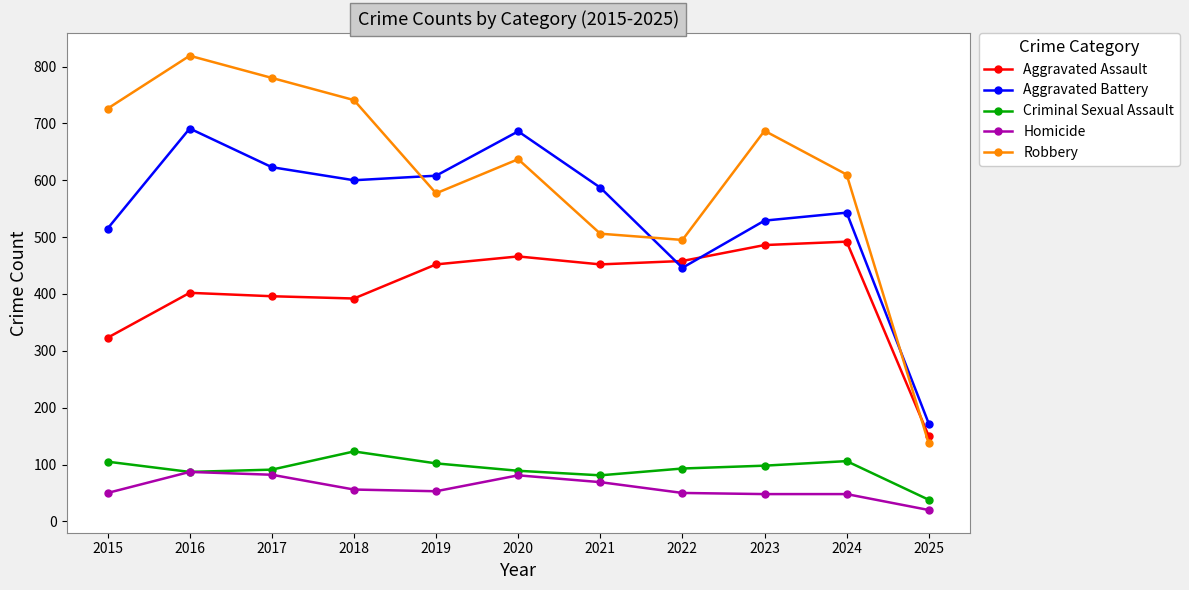

What is the approximate value of Criminal Sexual Assault at 2024, to the nearest 10?

110